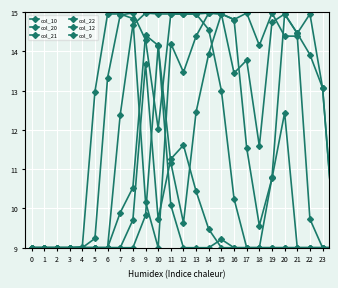

Is this an area chart (filled region under the line)?

No